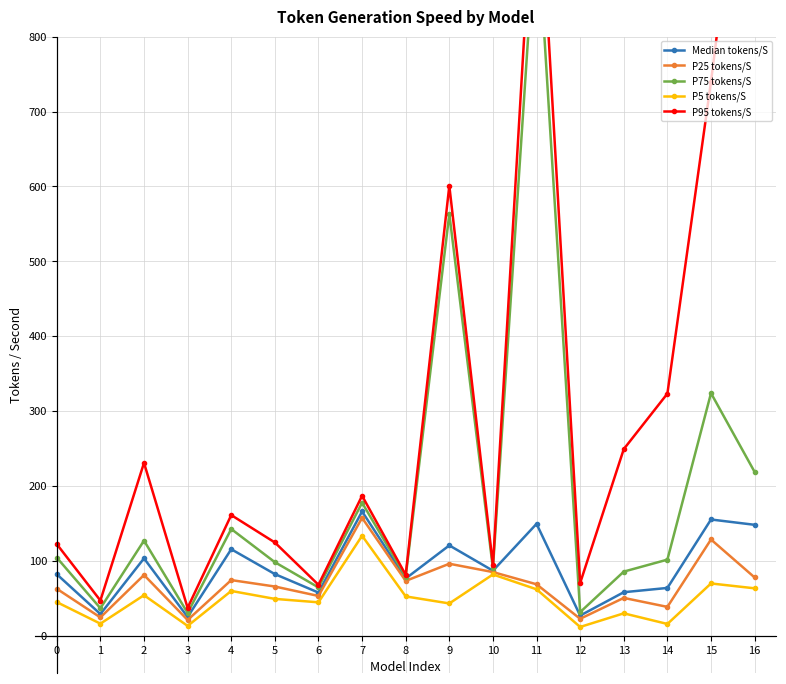

What is the spread (max minus min) of values at 14?

307.6